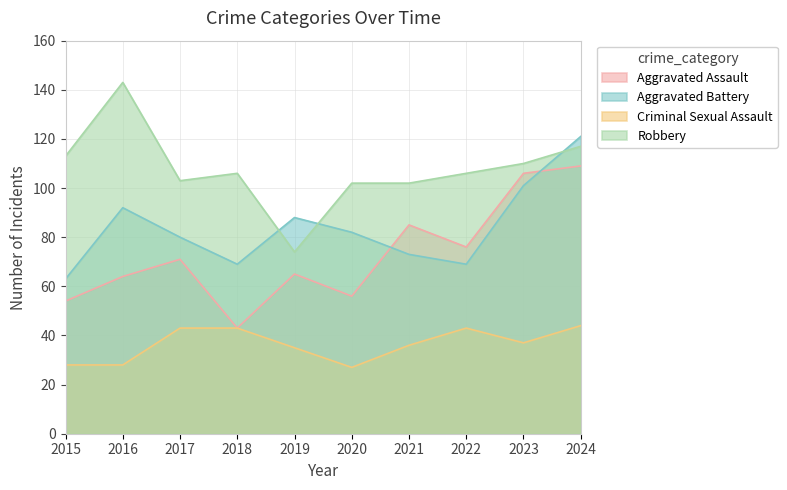

In Robbery, how many points are higher than both neighbors (excluding endpoints)?

2